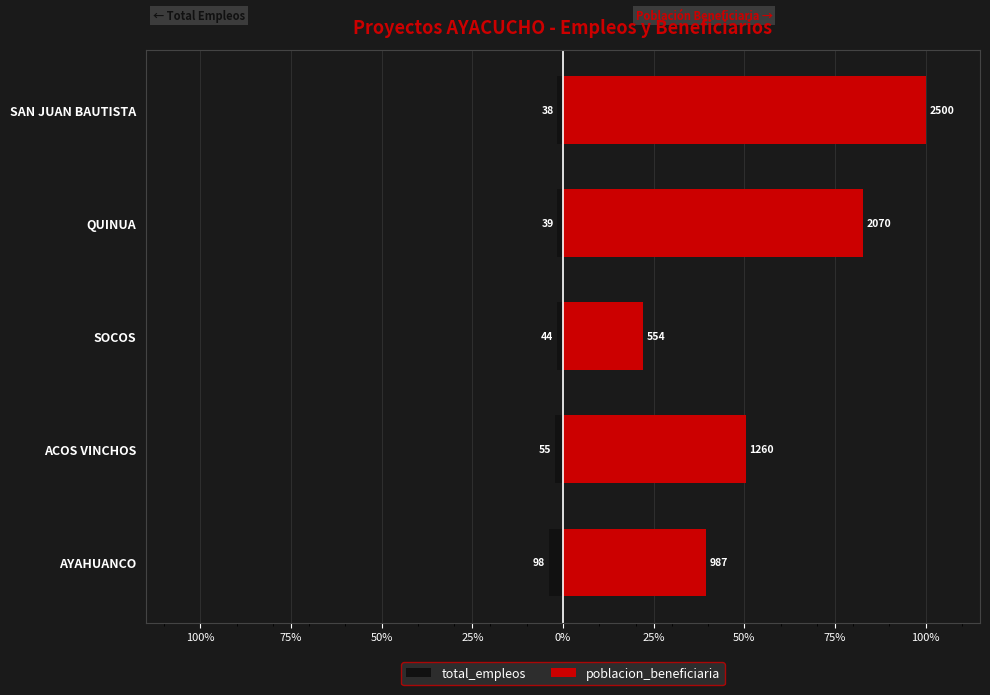

What is the value of the poblacion_beneficiaria bar at the 3rd from the left?

22.2